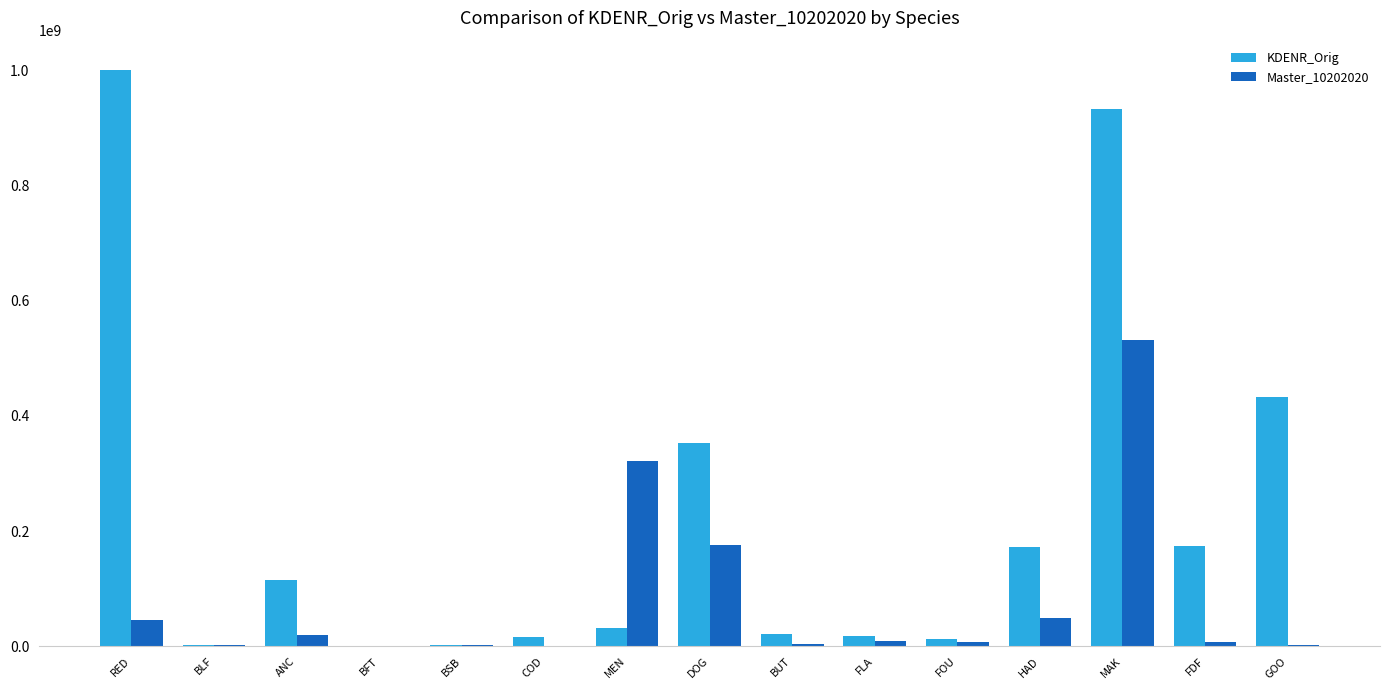

What is the average value of the KDENR_Orig series?

218975566.1